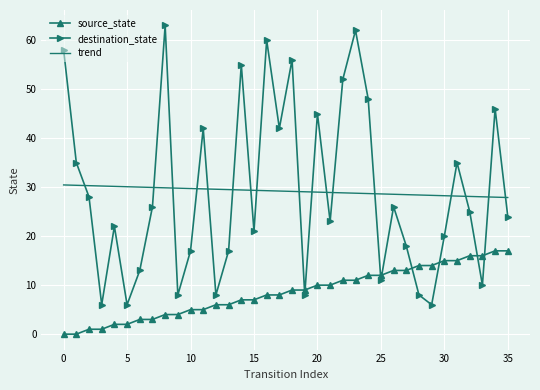

What is the average value of the source_state series?

8.5